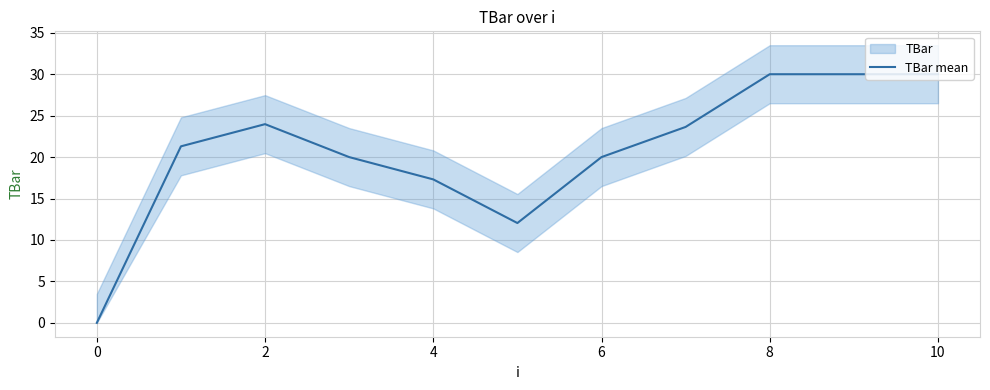

At which category does the data reach its first local peak?

2